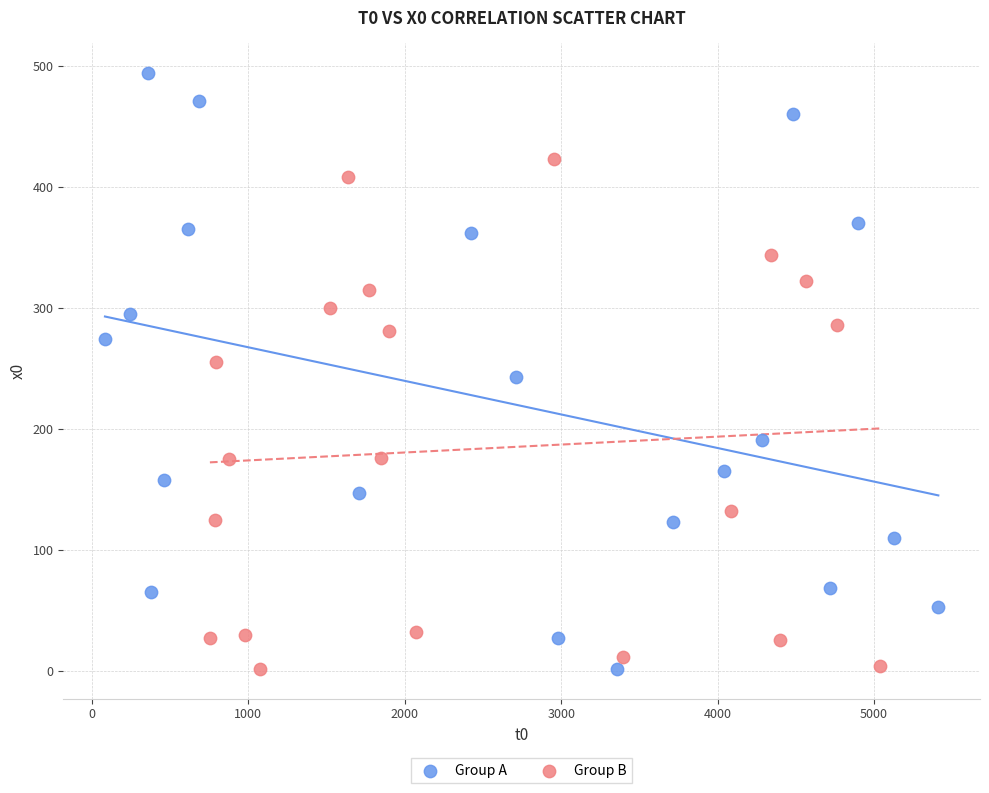

Which series has the widest spread of Y values?

Group A